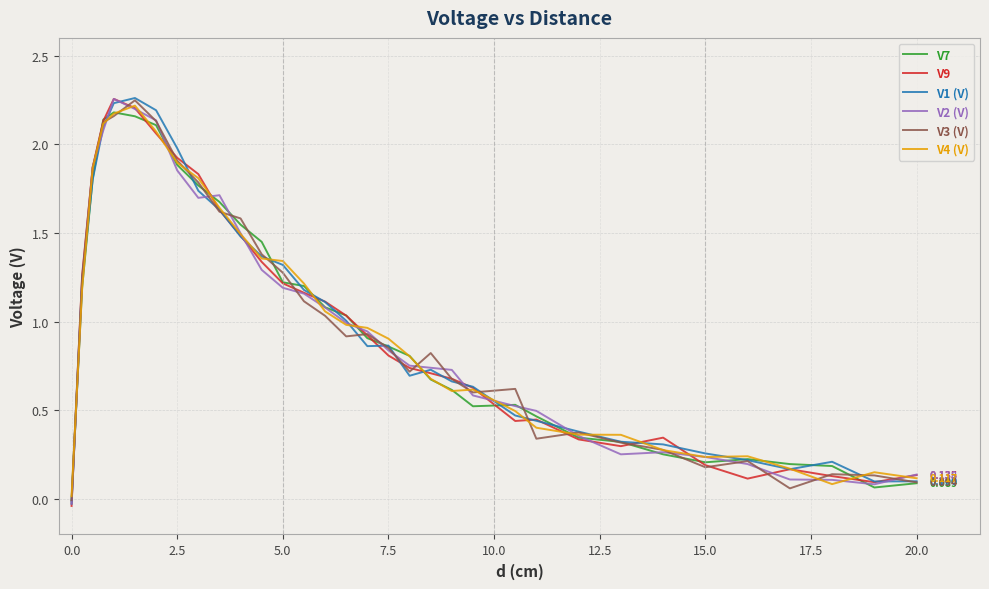

What are all the series names shown in the legend?

V7, V9, V1 (V), V2 (V), V3 (V), V4 (V)